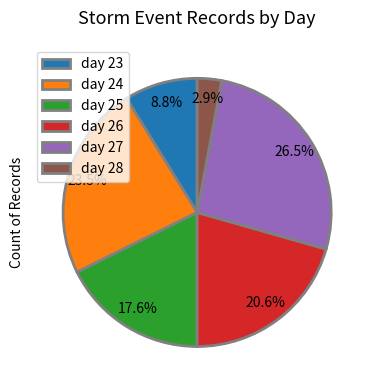

Do day 23 and day 27 together represent more than half of the pie?

No